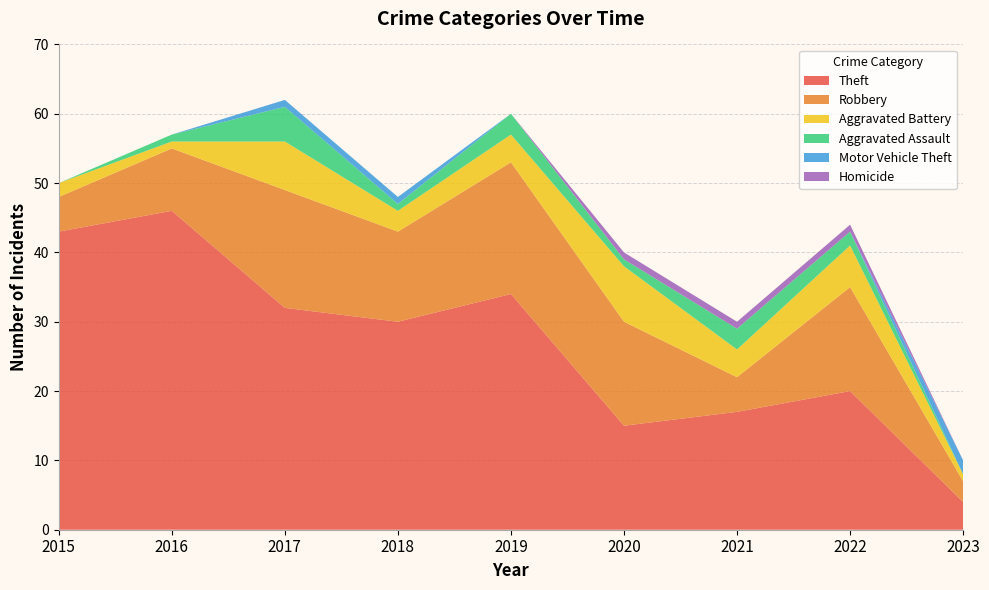

Reading right to left, list all the values displayed in this chart.

Theft: 2023=4	2022=20	2021=17	2020=15	2019=34	2018=30	2017=32	2016=46	2015=43
Robbery: 2023=3	2022=15	2021=5	2020=15	2019=19	2018=13	2017=17	2016=9	2015=5
Aggravated Battery: 2023=1	2022=6	2021=4	2020=8	2019=4	2018=3	2017=7	2016=1	2015=2
Aggravated Assault: 2023=0	2022=2	2021=3	2020=1	2019=3	2018=1	2017=5	2016=1	2015=0
Motor Vehicle Theft: 2023=2	2022=0	2021=0	2020=0	2019=0	2018=1	2017=1	2016=0	2015=0
Homicide: 2023=0	2022=1	2021=1	2020=1	2019=0	2018=0	2017=0	2016=0	2015=0